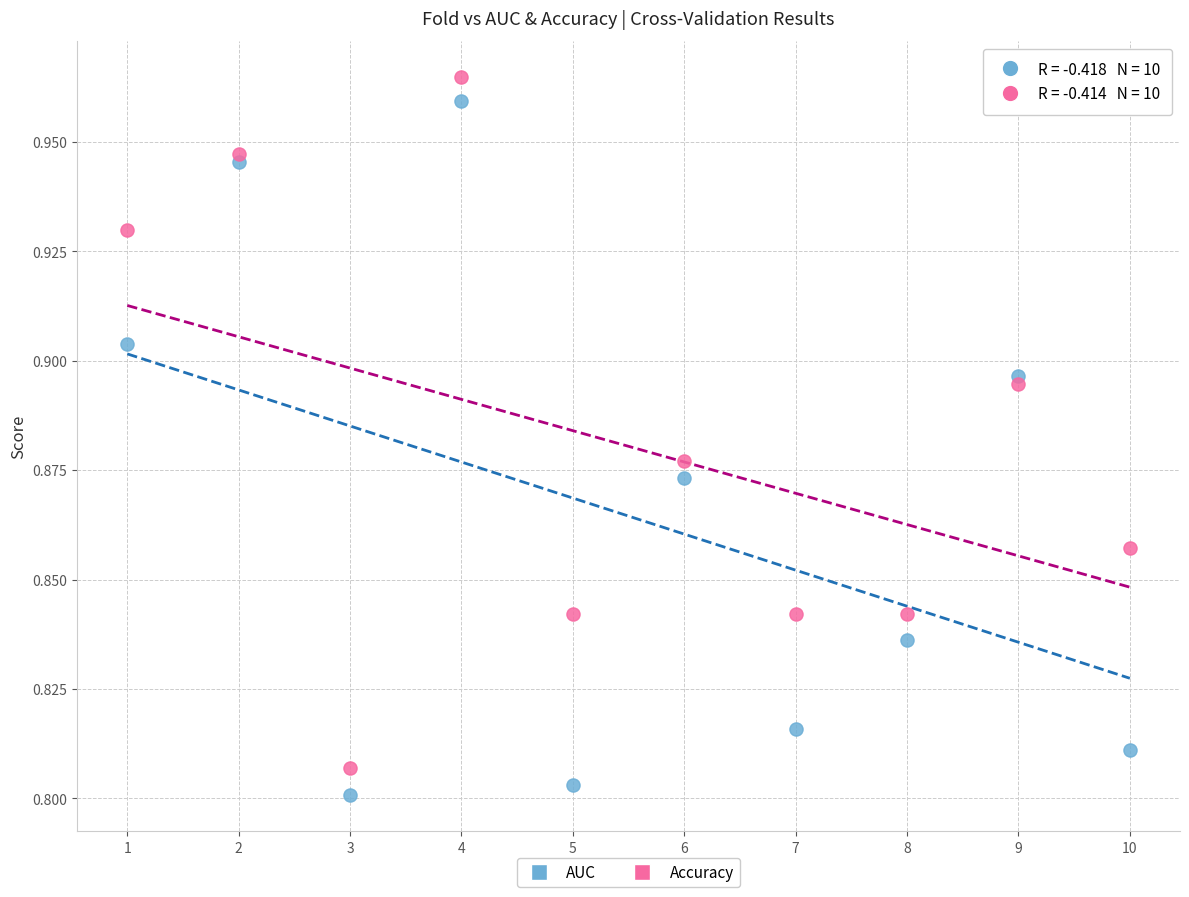

Across all data points, what is the range of X values (max minus min)?

9.0